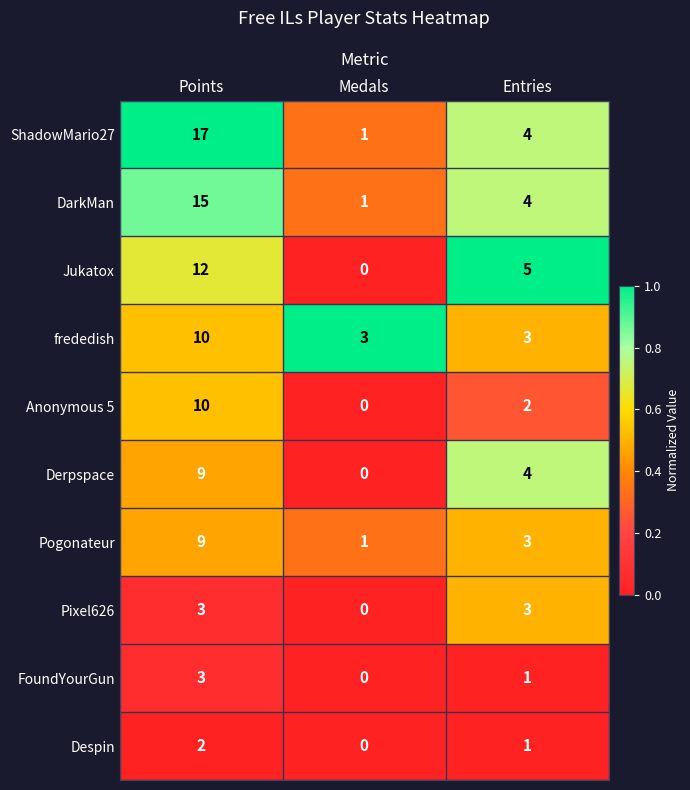

List the labels in order of Despin value, largest first.

Points, Entries, Medals